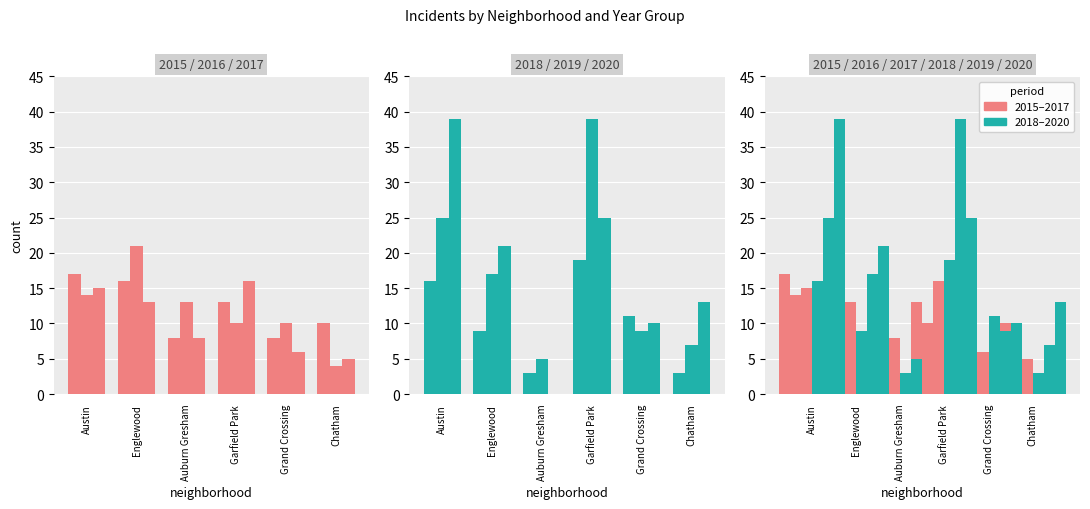

Reading left to right, list all the values displayed in this chart.

2015: Austin=17	Englewood=16	Auburn Gresham=8	Garfield Park=13	Grand Crossing=8	Chatham=10
2016: Austin=14	Englewood=21	Auburn Gresham=13	Garfield Park=10	Grand Crossing=10	Chatham=4
2017: Austin=15	Englewood=13	Auburn Gresham=8	Garfield Park=16	Grand Crossing=6	Chatham=5
2018: Austin=16	Englewood=9	Auburn Gresham=3	Garfield Park=19	Grand Crossing=11	Chatham=3
2019: Austin=25	Englewood=17	Auburn Gresham=5	Garfield Park=39	Grand Crossing=9	Chatham=7
2020: Austin=39	Englewood=21	Auburn Gresham=0	Garfield Park=25	Grand Crossing=10	Chatham=13